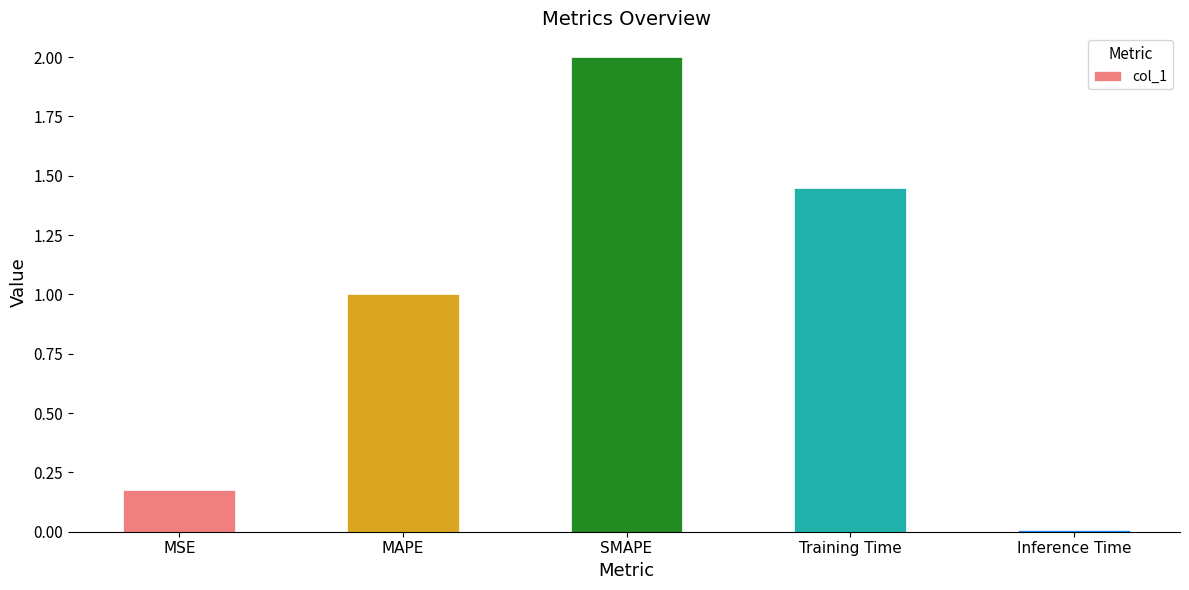

List the labels in order of value, largest first.

SMAPE, Training Time, MAPE, MSE, Inference Time